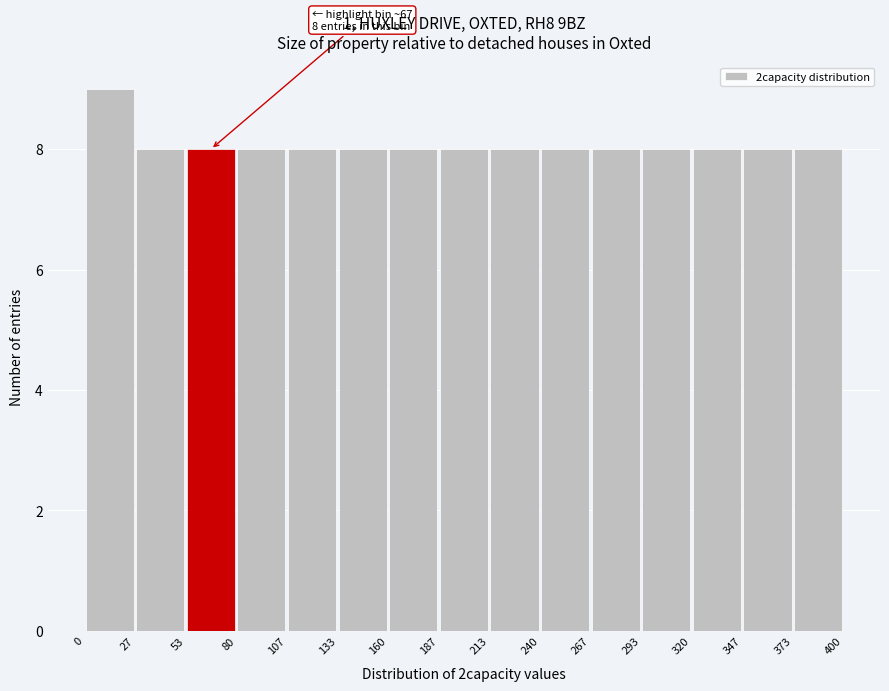

Over which range of the x-axis is the bar tallest?

0 to 27